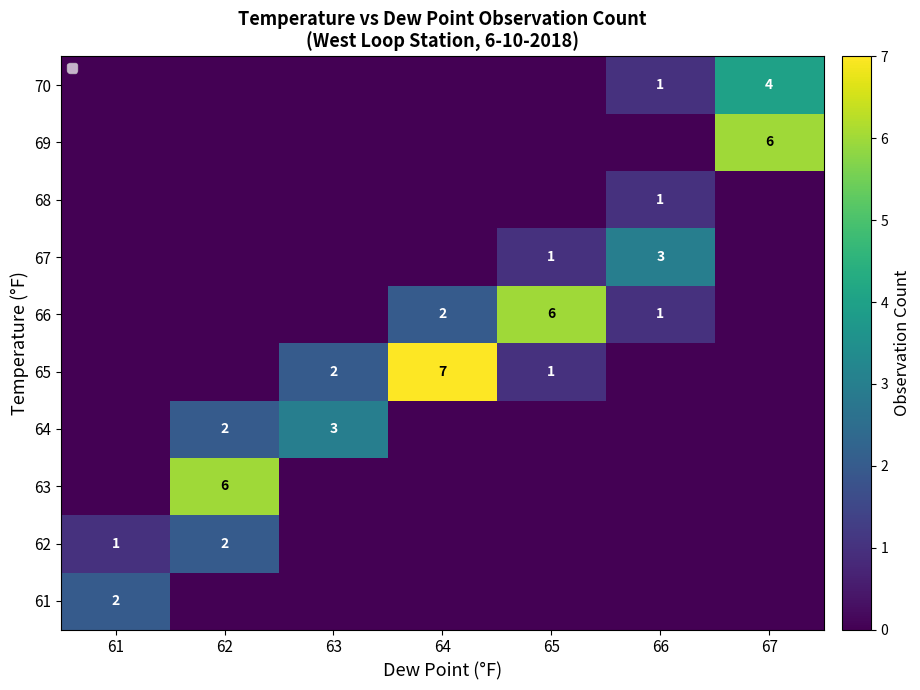

Which category has the lowest value in the 64 series?

61